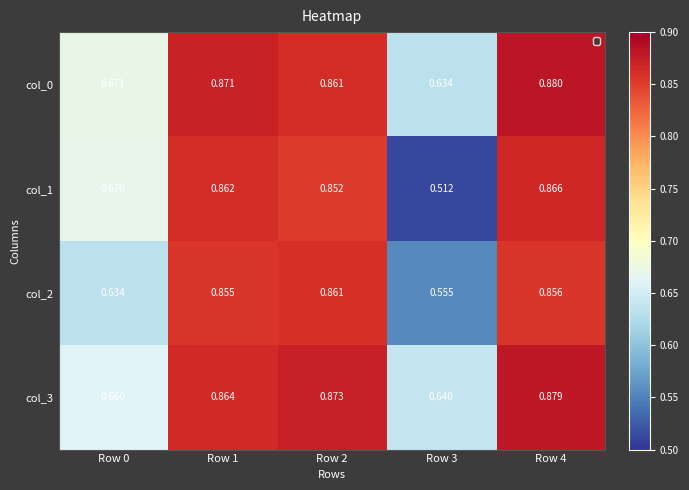

Which series has the largest total across all categories?

col_0